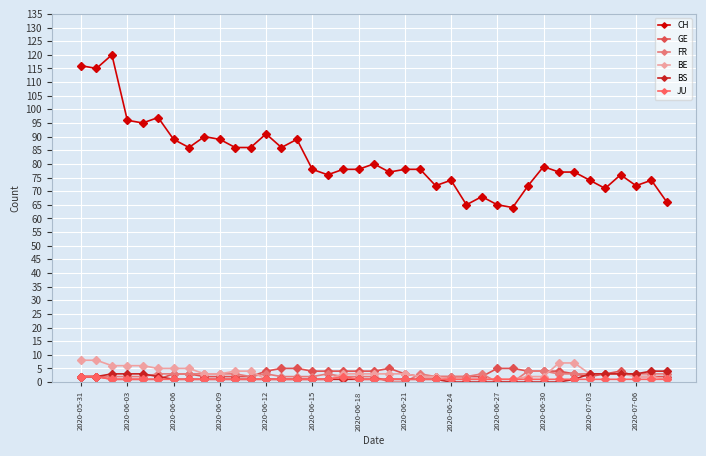

What is the sum of all FR values?

92